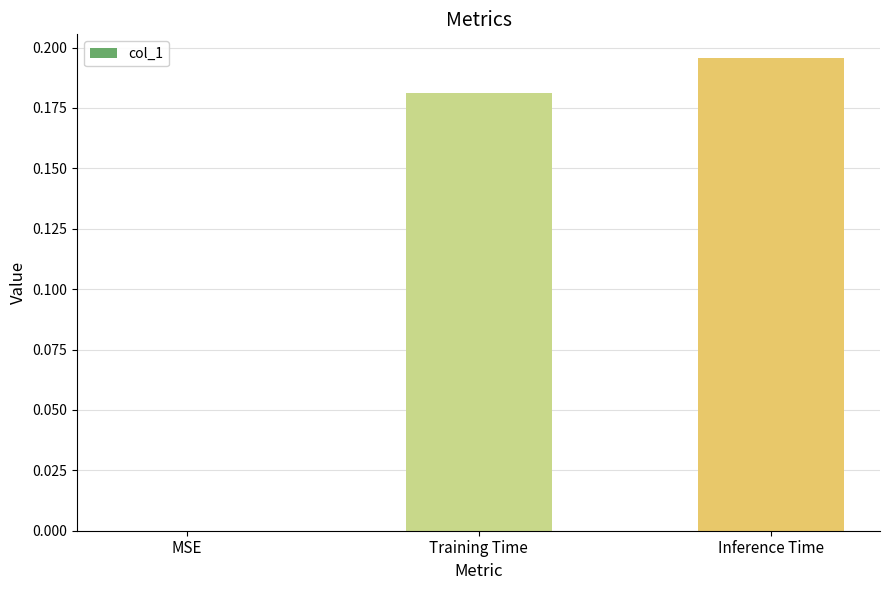

The chart shows a value of 0.1 at MSE. True or false?

False